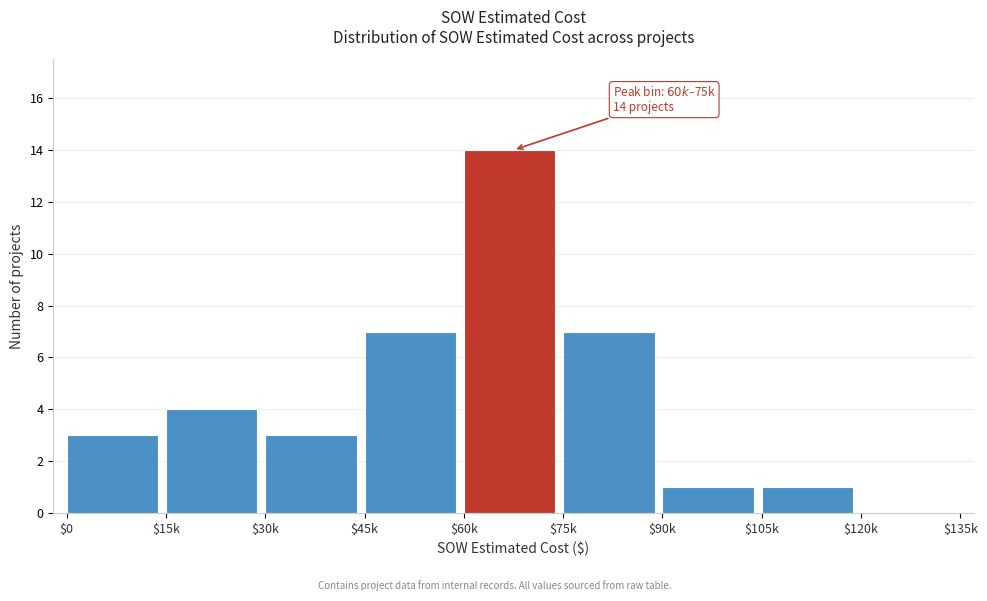

True or false: the data shows 3 at $75k.

False